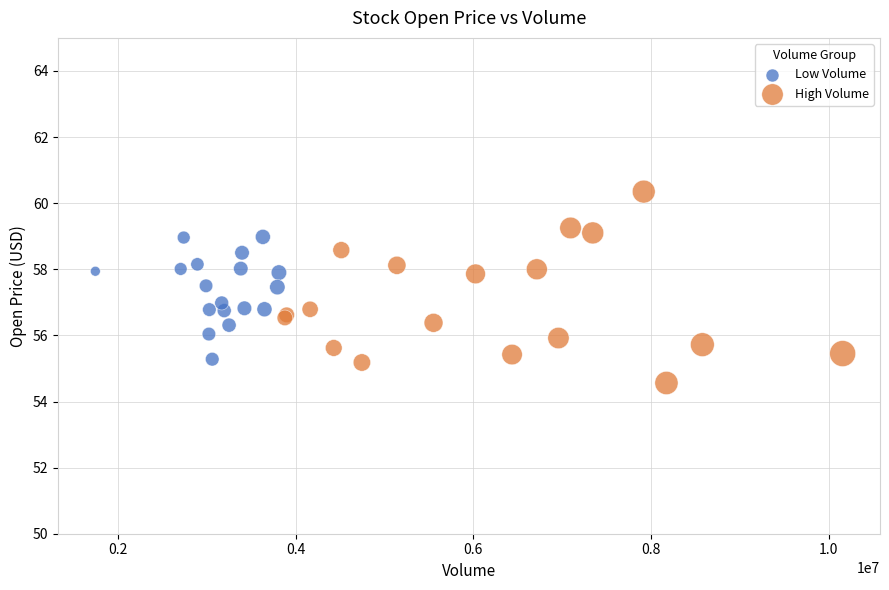

Which series contains the highest Y value?

High Volume